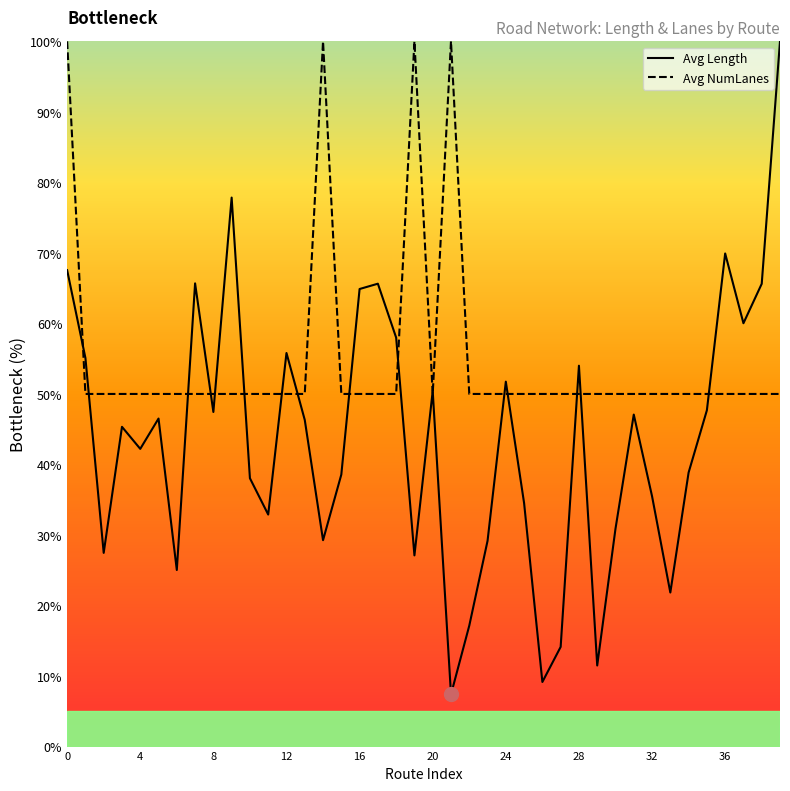

What is the average value of the Avg Length series?

43.8